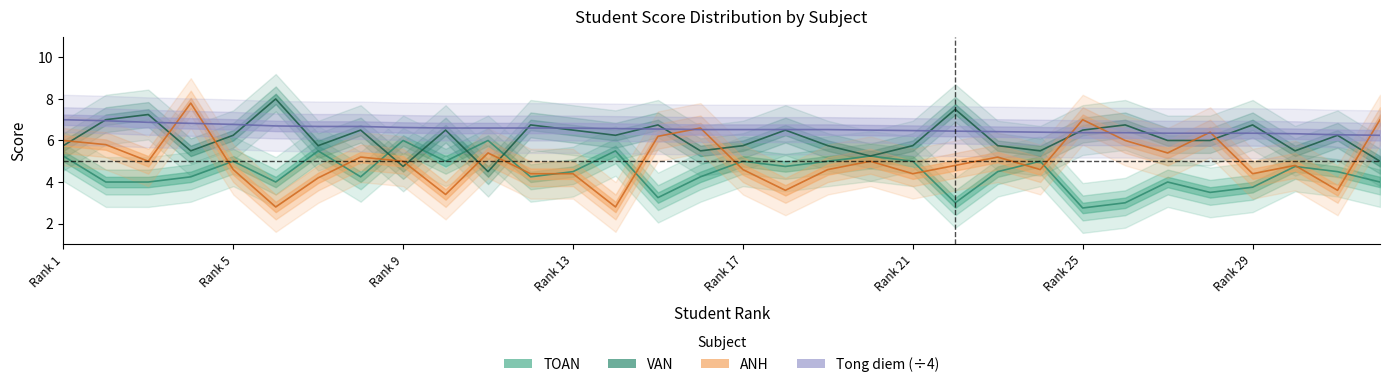

Does the chart display data point markers on the line(s)?

No